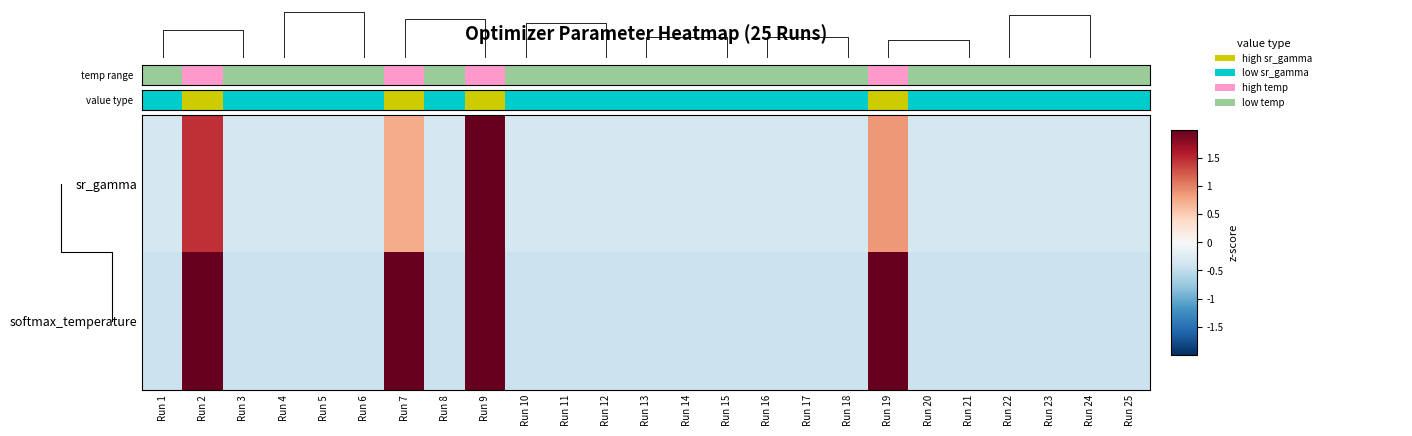

At how many categories does at least one series exceed 2?

4